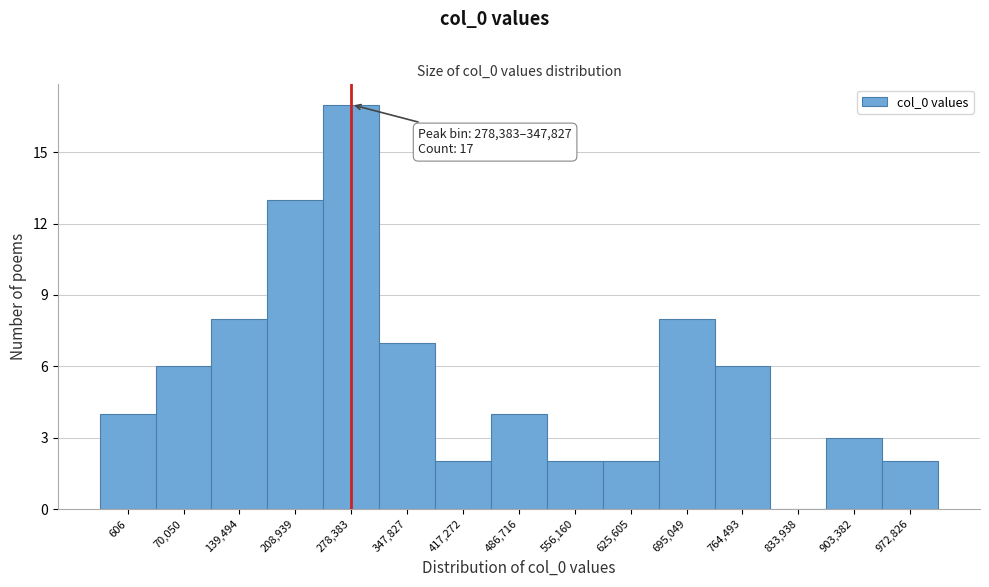

Reading left to right, list all the values displayed in this chart.

606=4	70,050=6	139,494=8	208,939=13	278,383=17	347,827=7	417,272=2	486,716=4	556,160=2	625,605=2	695,049=8	764,493=6	833,938=0	903,382=3	972,826=2